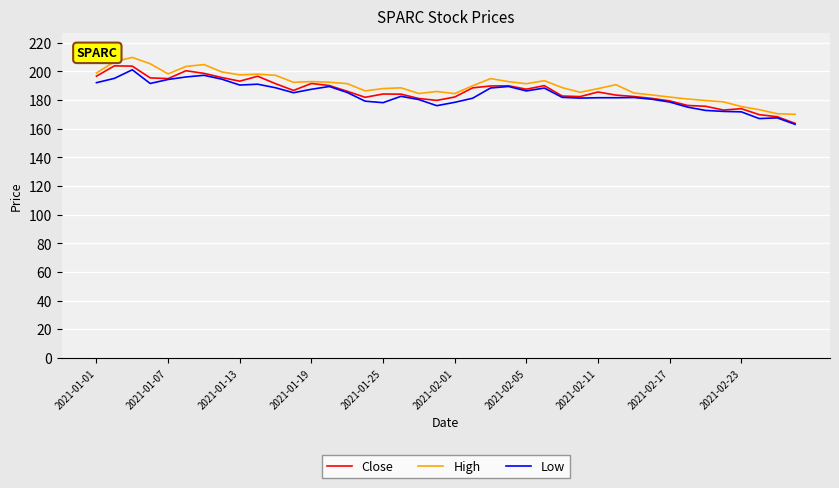

What are all the series names shown in the legend?

Close, High, Low